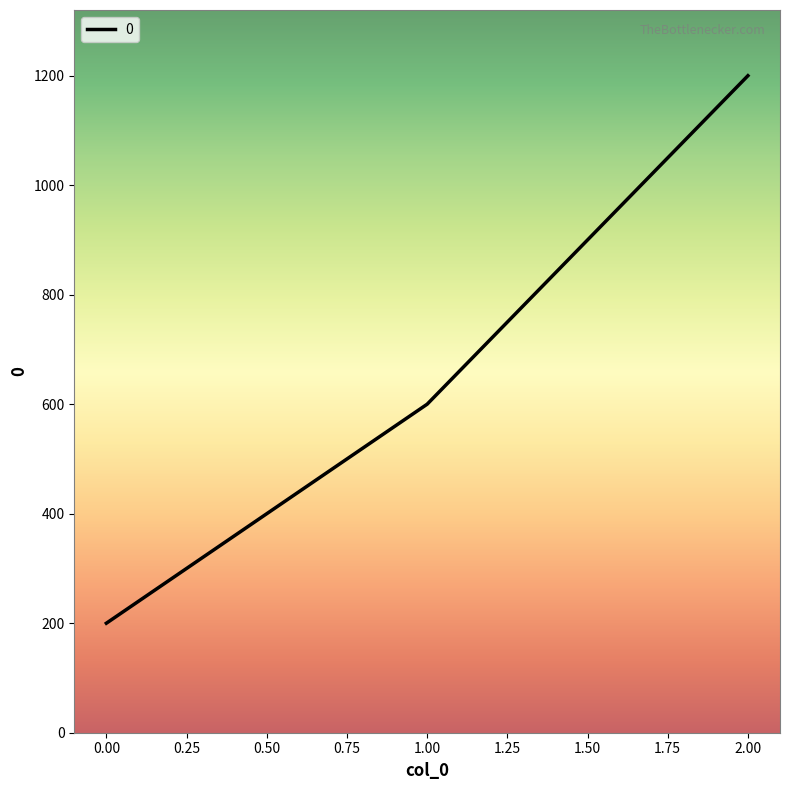

What is the ratio of the value at 1.00 to the value at 2.00?

0.5